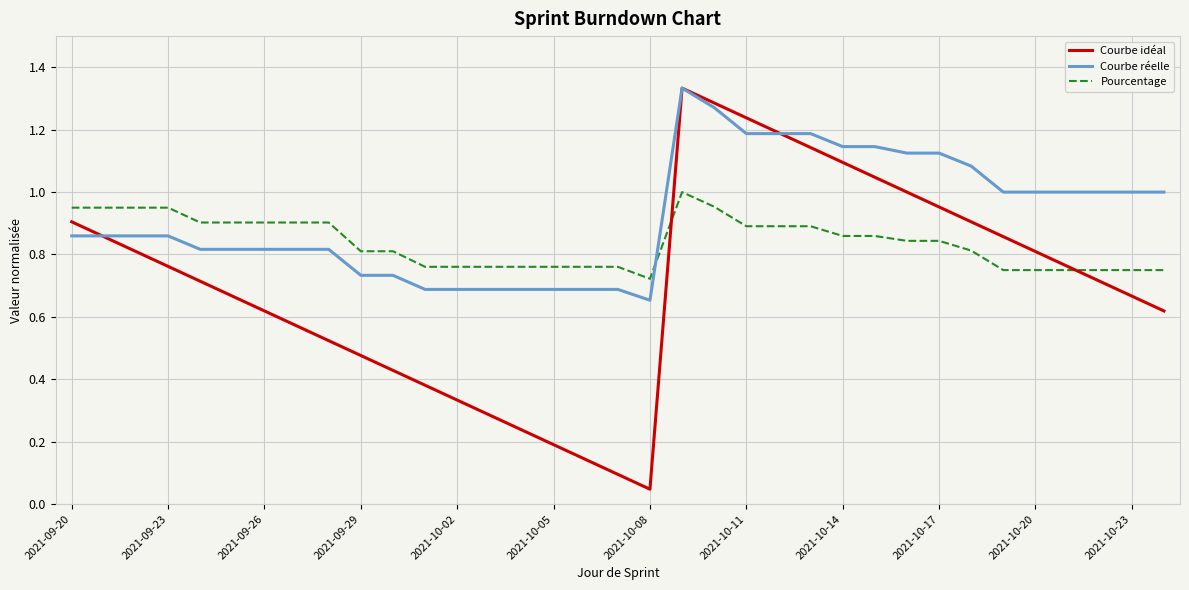

Which series has the widest spread of values?

Courbe idéal